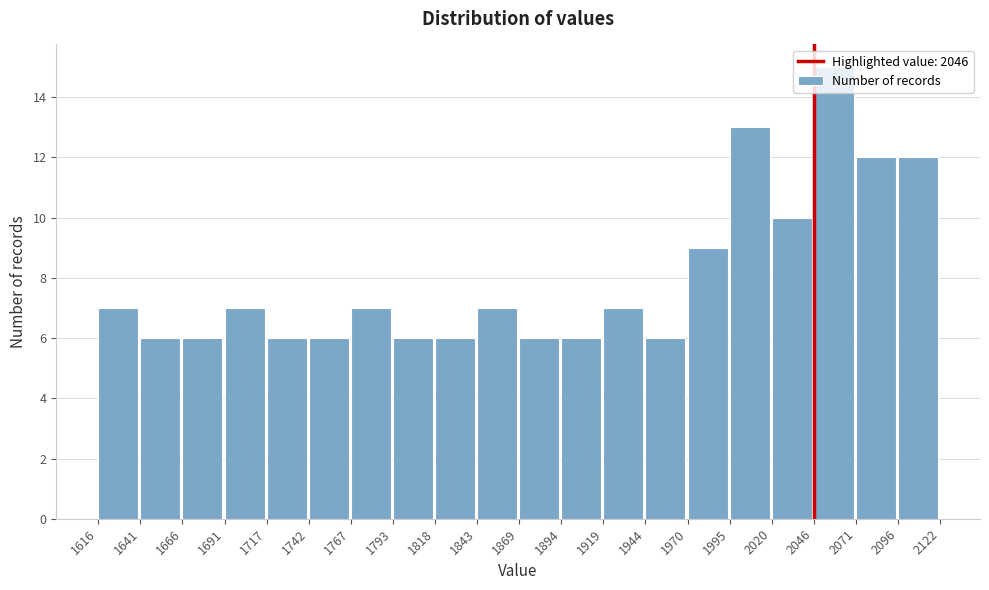

How tall is the bar that spans 1970 to 1995 on the x-axis? The values are not printed on the chart, so give them approximately, as read against the axis.

9